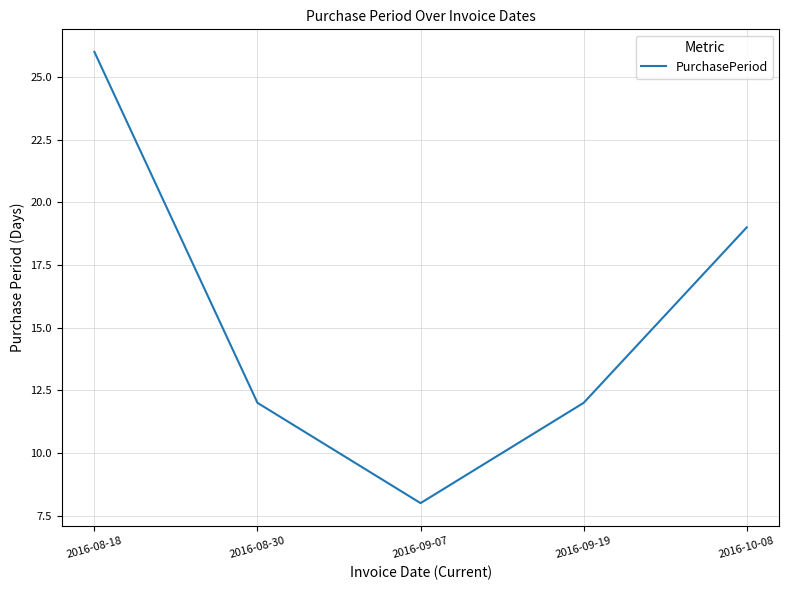

Does the chart display data point markers on the line(s)?

No